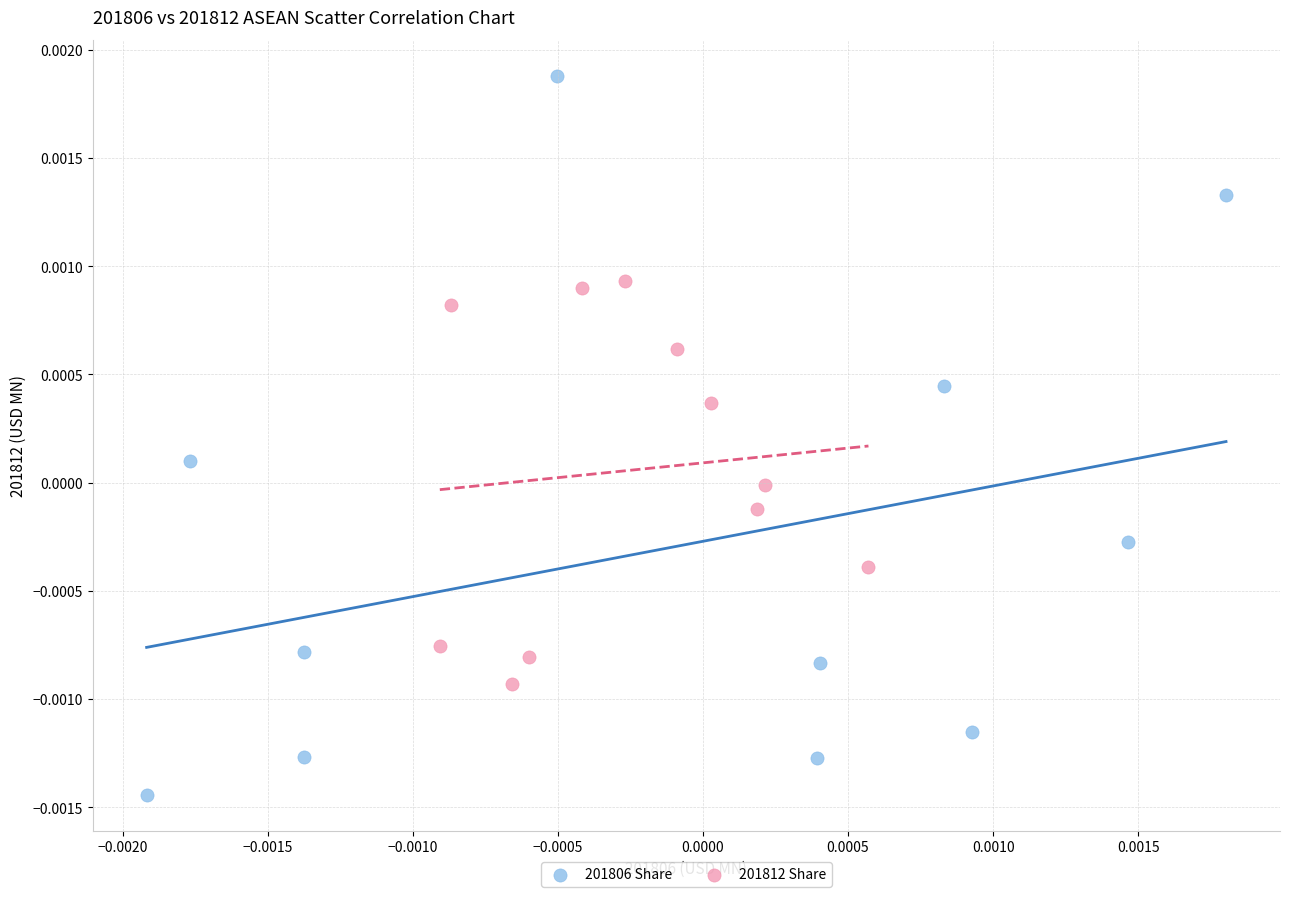

What are all the series names shown in the legend?

201806 Share, 201812 Share